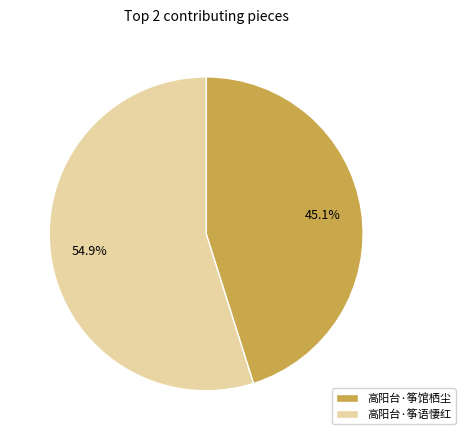

To the nearest percent, what is the difference between the largest and smallest slice percentages?

10%